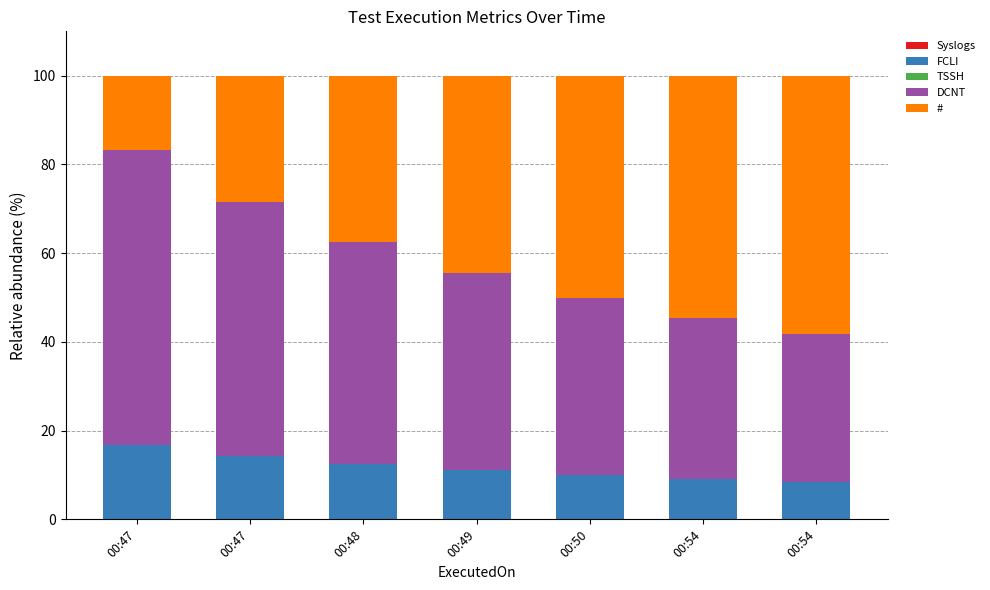

How many series are shown in this chart?

3